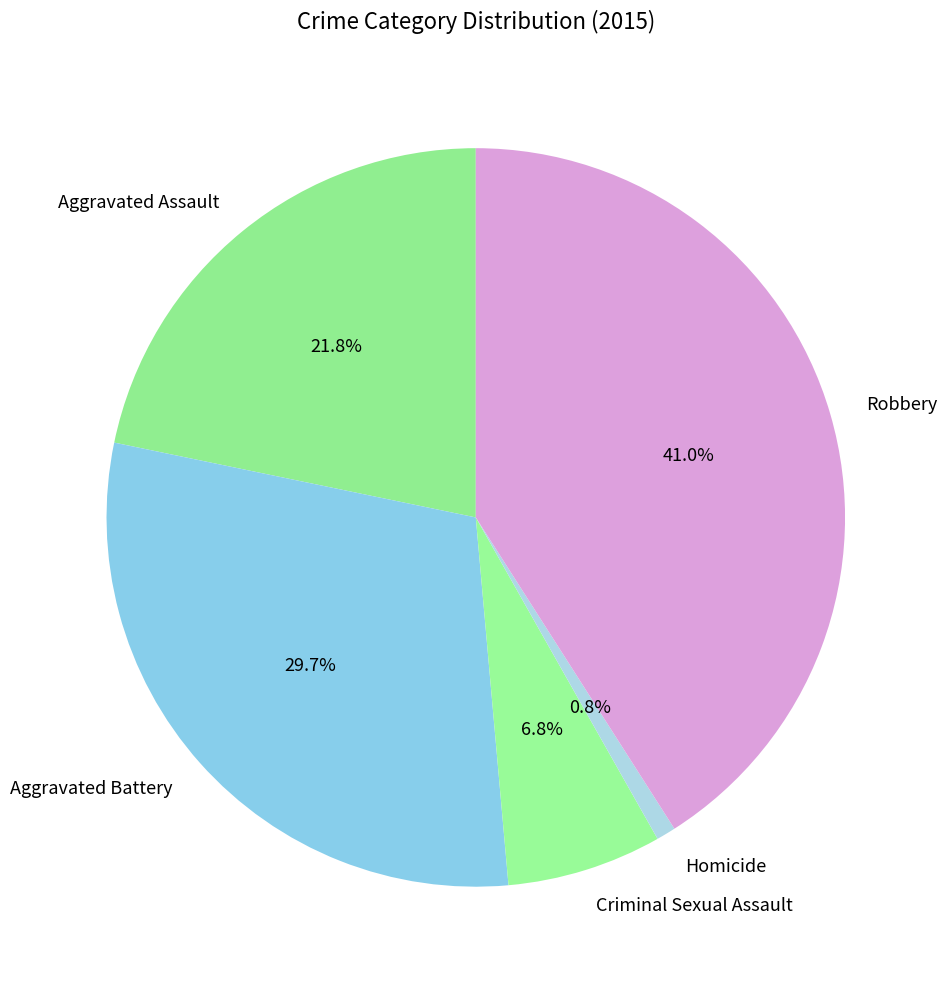

Which has a higher value, Aggravated Assault or Criminal Sexual Assault?

Aggravated Assault